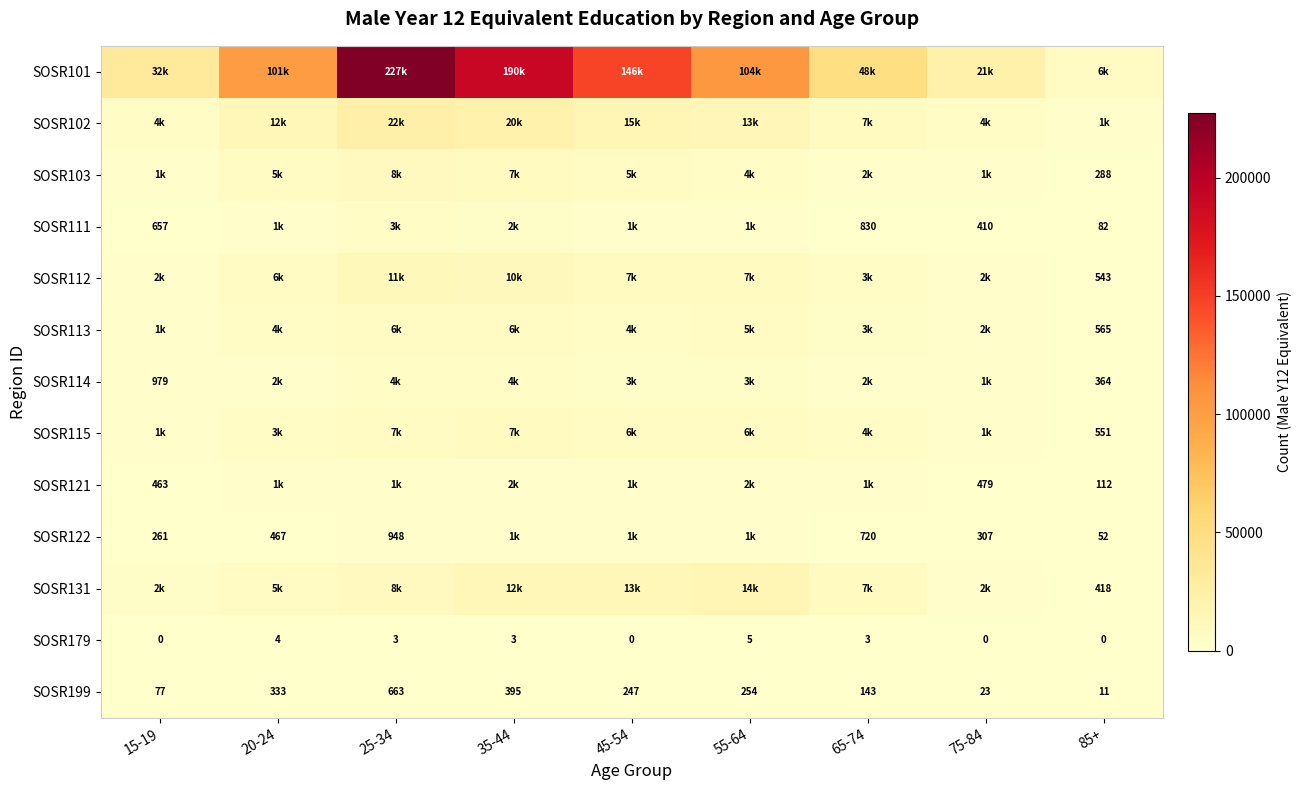

What is the difference between the highest and lowest values at 65-74?

48759